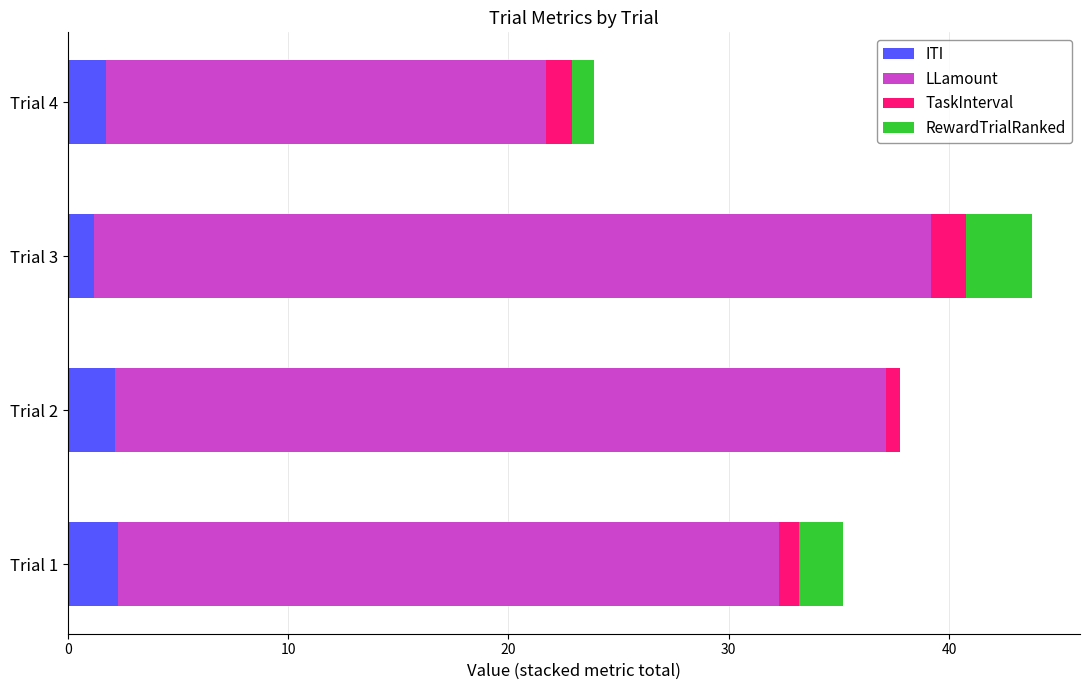

What is the maximum value for ITI?

2.3